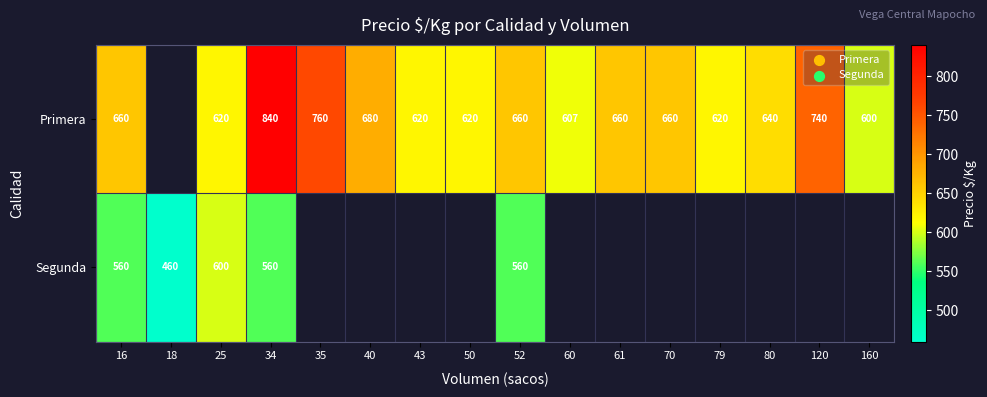

What is the difference between the Primera values at 40 and 50?

60